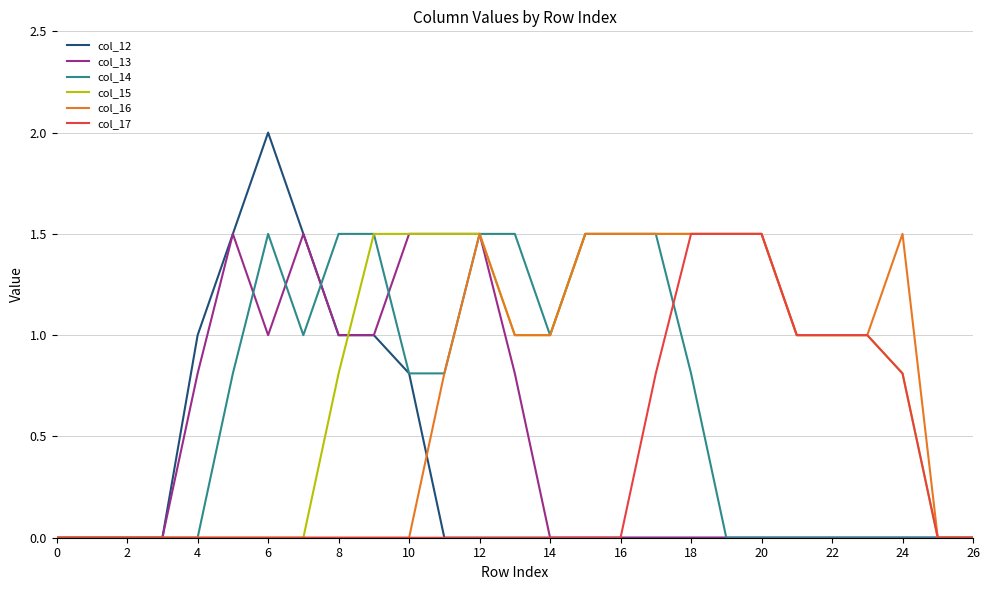

What is the greatest value displayed?

2.0